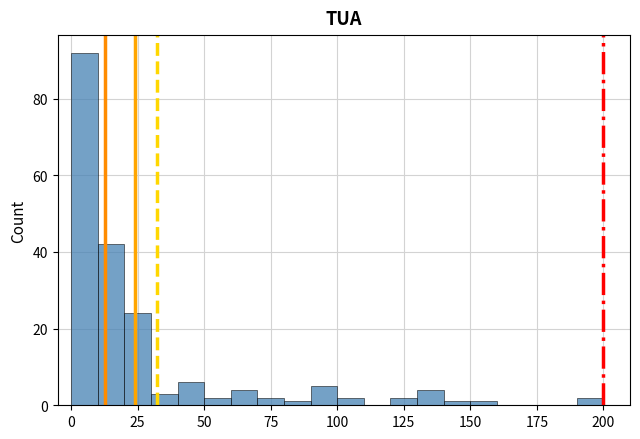

Read against the x-axis, roughly where is the centre of the tallest bar?

5